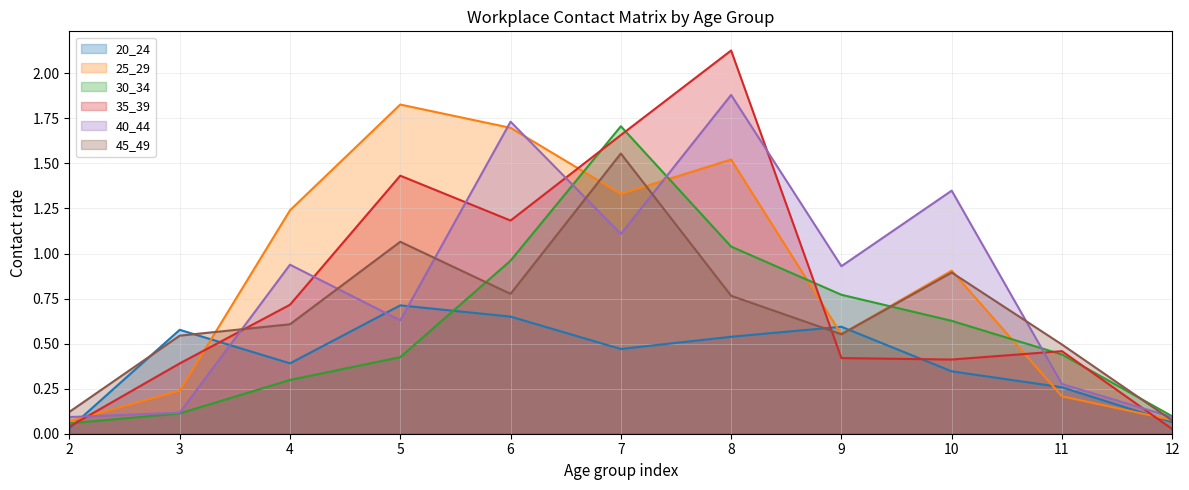

What are all the series names shown in the legend?

20_24, 25_29, 30_34, 35_39, 40_44, 45_49